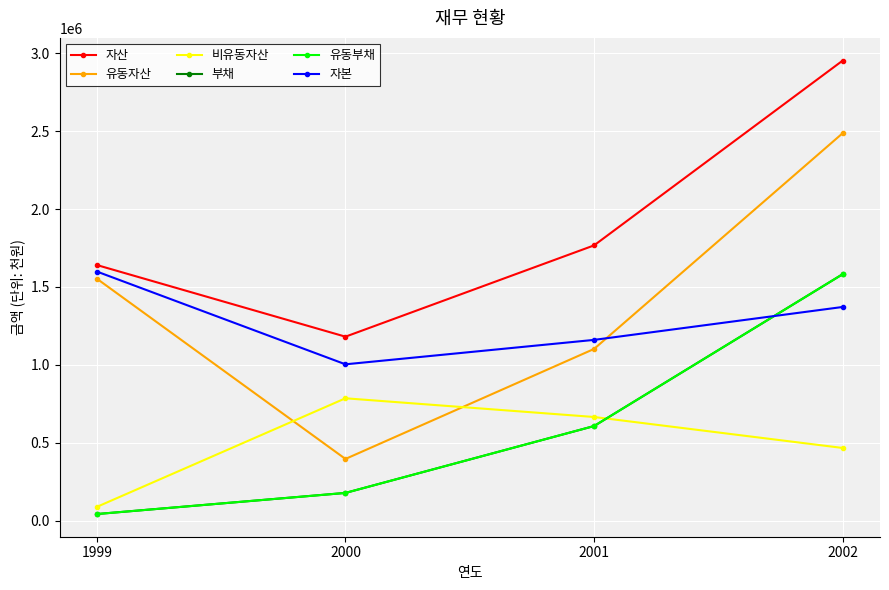

Is this an area chart (filled region under the line)?

No